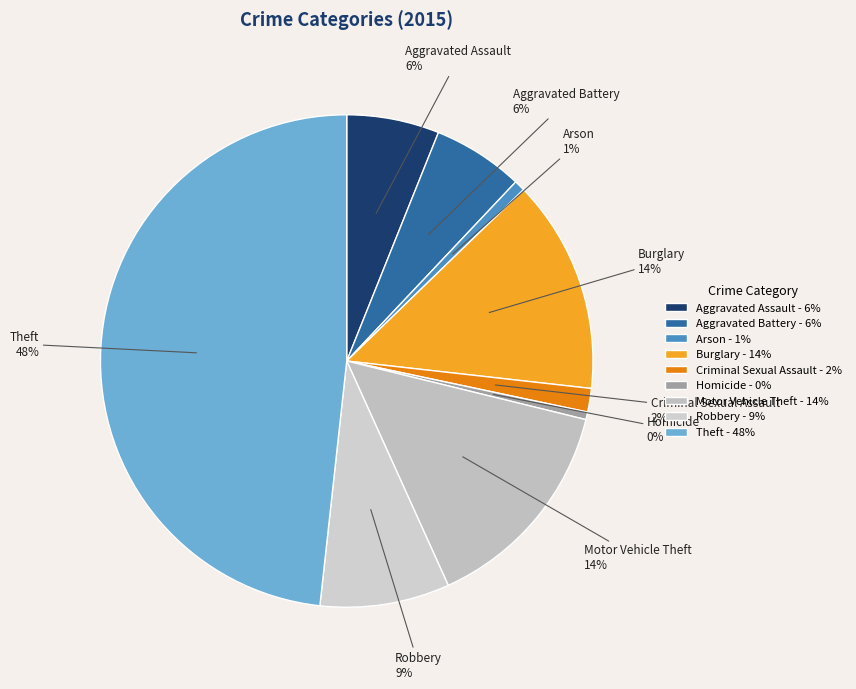

True or false: Motor Vehicle Theft accounts for 4% of the total.

False